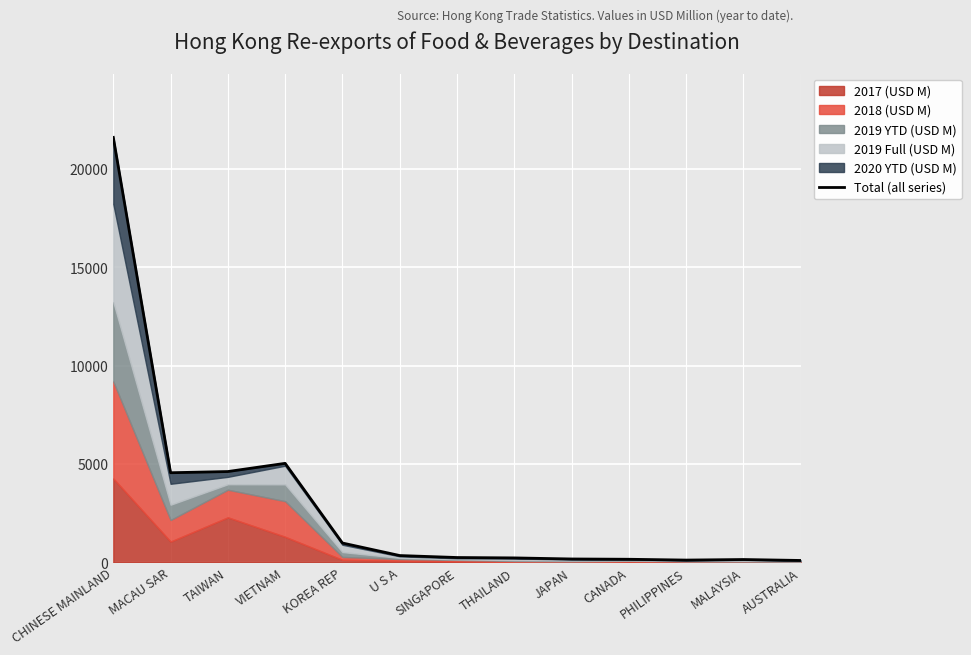

List the labels in order of value, largest first.

CHINESE MAINLAND, VIETNAM, TAIWAN, MACAU SAR, KOREA REP, U S A, SINGAPORE, THAILAND, JAPAN, CANADA, MALAYSIA, PHILIPPINES, AUSTRALIA